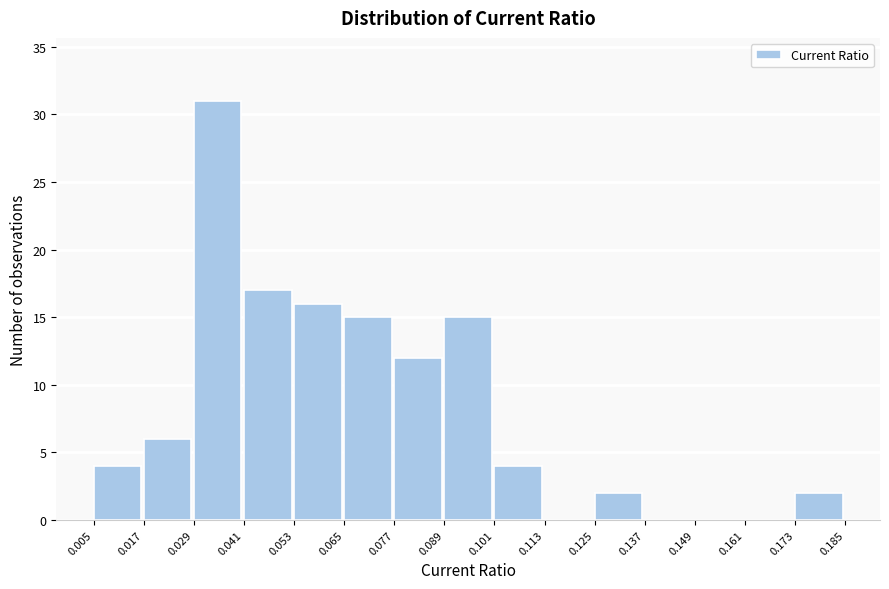

Reading left to right, list every bar in this chart as the range it spans on the x-axis followed by its height. The values are not printed on the chart, so give them approximately, as read against the axis.

0.005 to 0.017: 4
0.017 to 0.029: 6
0.029 to 0.041: 31
0.041 to 0.053: 17
0.053 to 0.065: 16
0.065 to 0.077: 15
0.077 to 0.089: 12
0.089 to 0.101: 15
0.101 to 0.113: 4
0.113 to 0.125: 0
0.125 to 0.137: 2
0.137 to 0.149: 0
0.149 to 0.161: 0
0.161 to 0.173: 0
0.173 to 0.185: 2